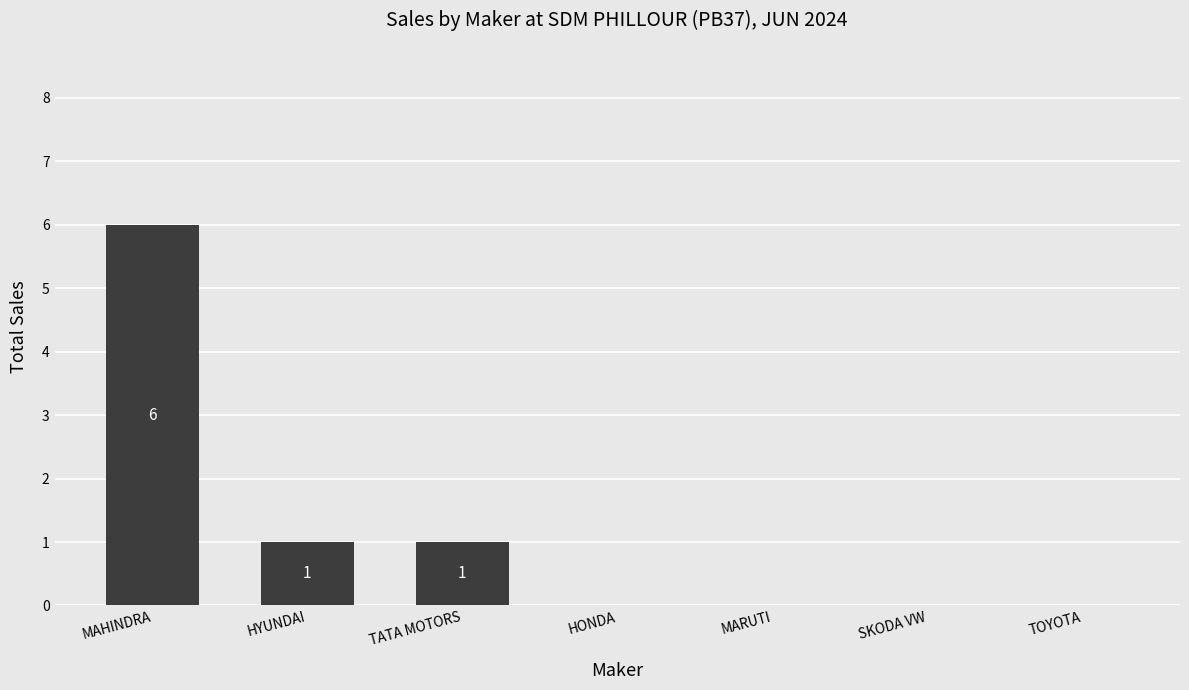

Reading left to right, what are all the values shown in this chart?

6	1	1	0	0	0	0